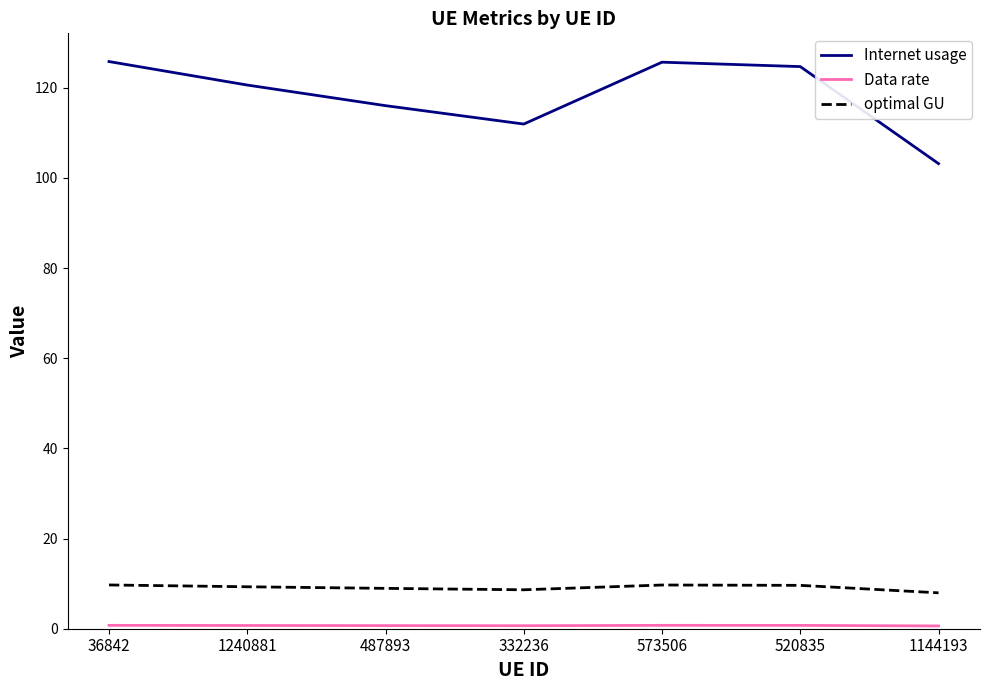

Which series has the widest spread of values?

Internet usage